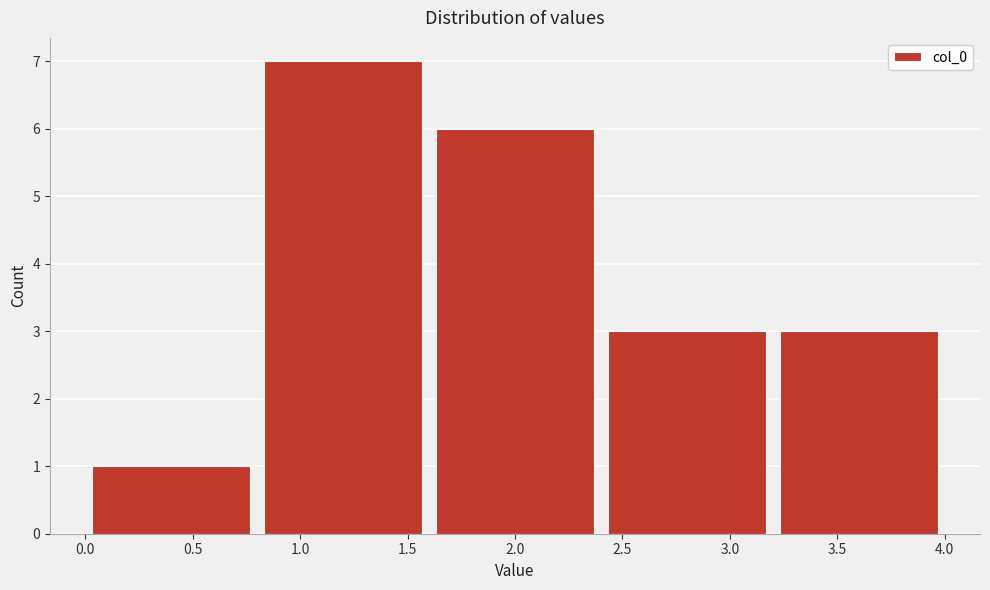

How tall is the bar that spans 1.6 to 2.4 on the x-axis? The values are not printed on the chart, so give them approximately, as read against the axis.

6